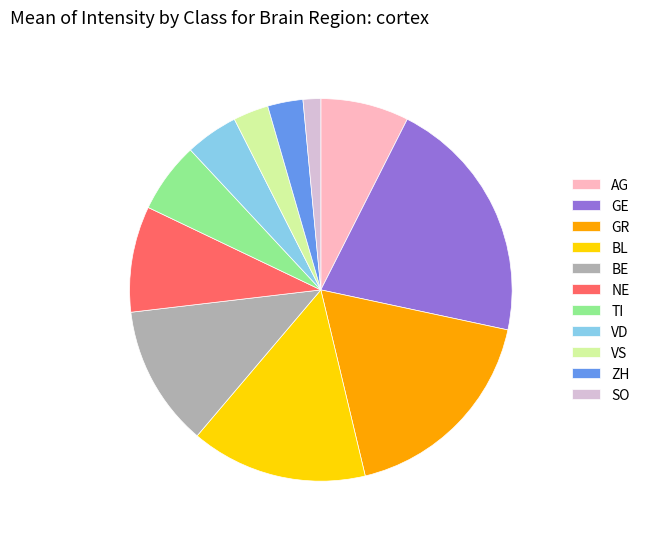

Which slice is the smallest?

SO